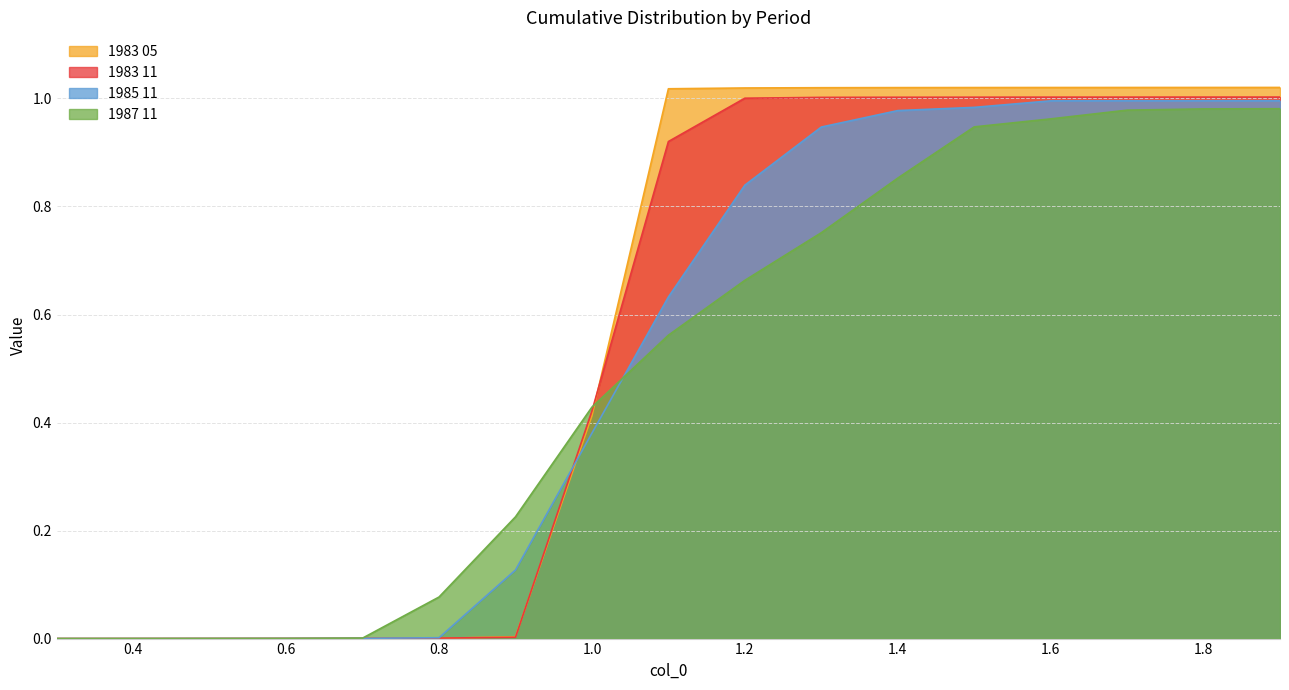

How many intersections are there between 1987 11 and 1983 05?

3